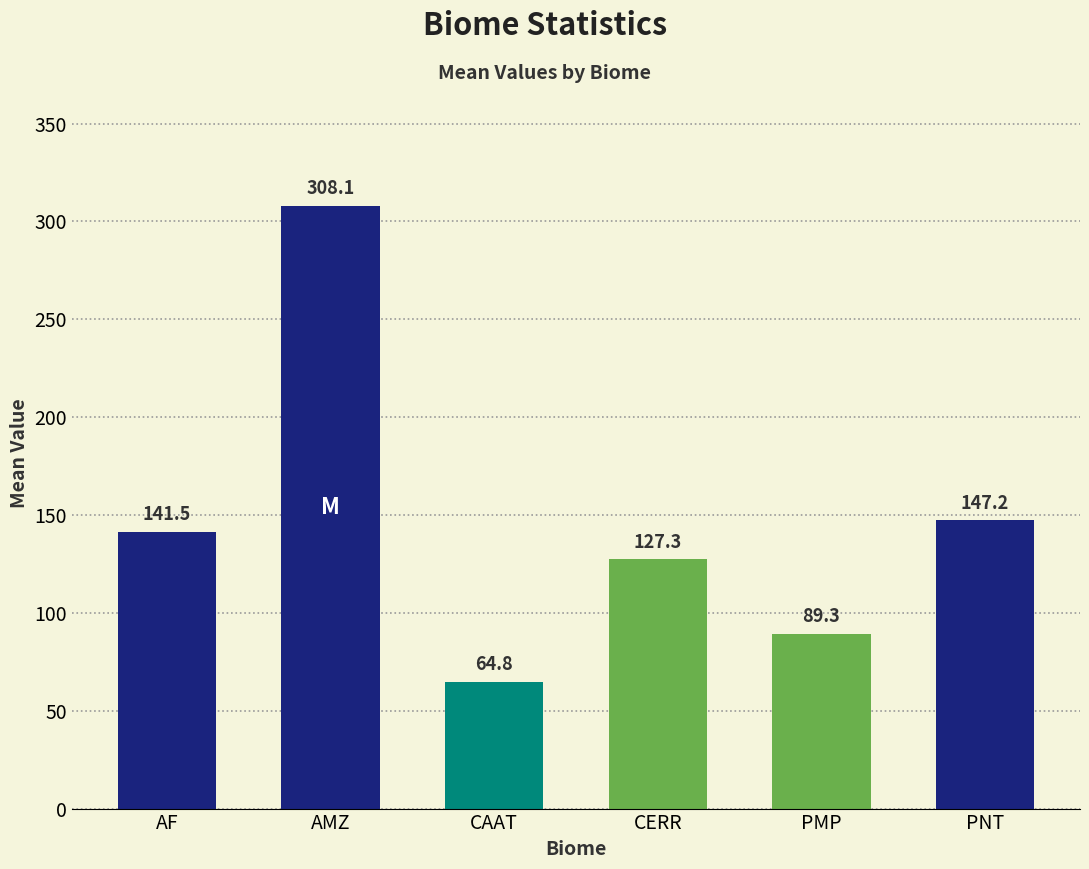

The value at AMZ is 191.3. True or false?

False